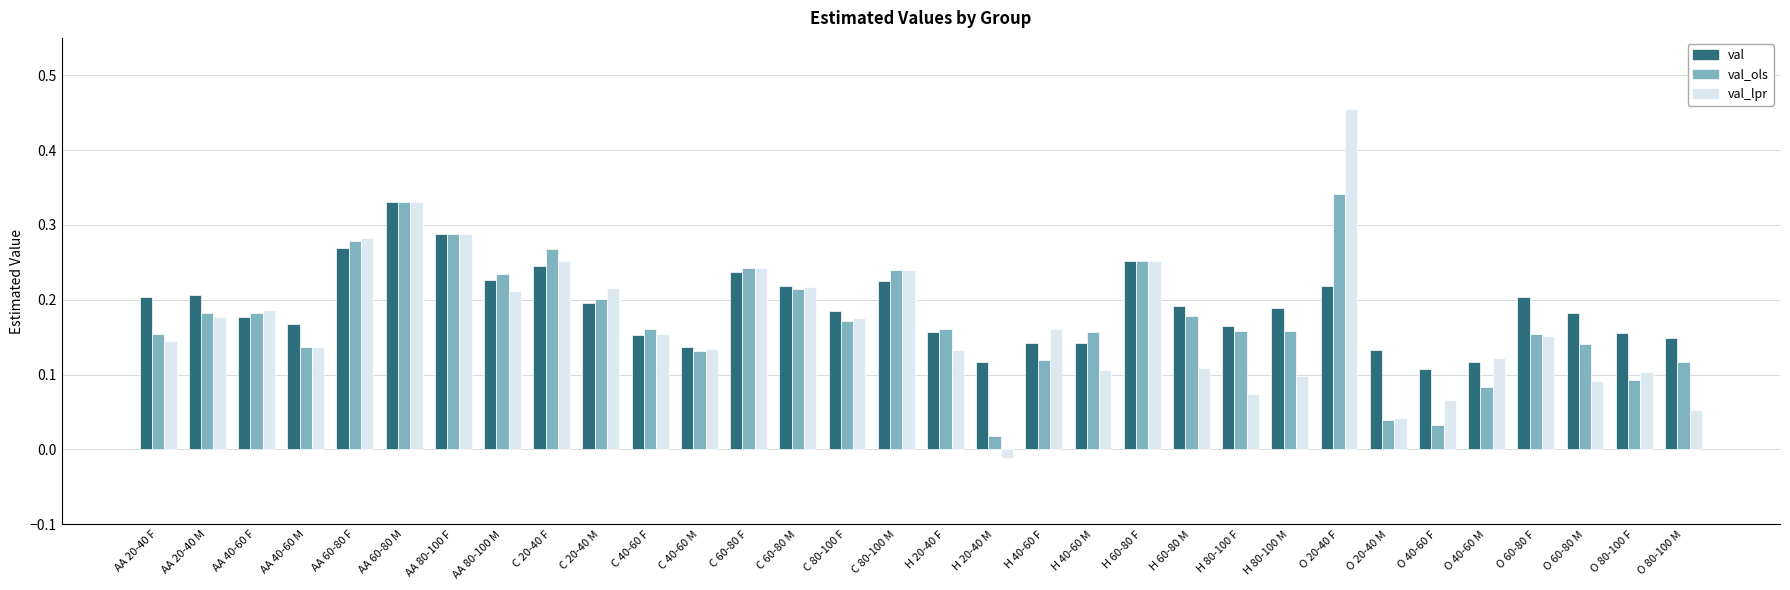

Does the chart contain any negative values?

Yes